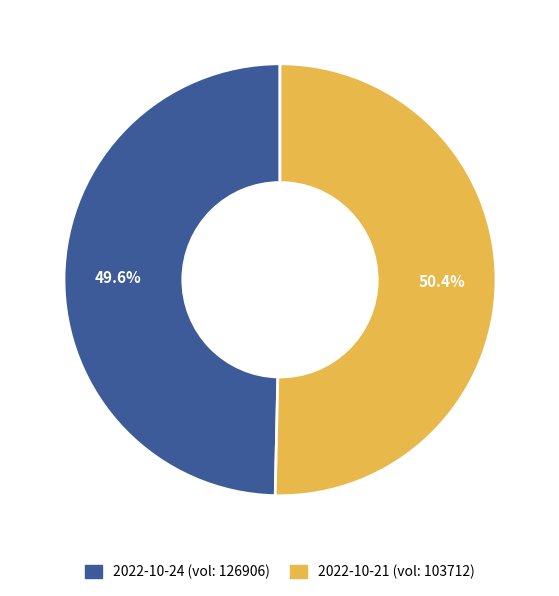

Is there any slice that represents more than half of the pie?

Yes